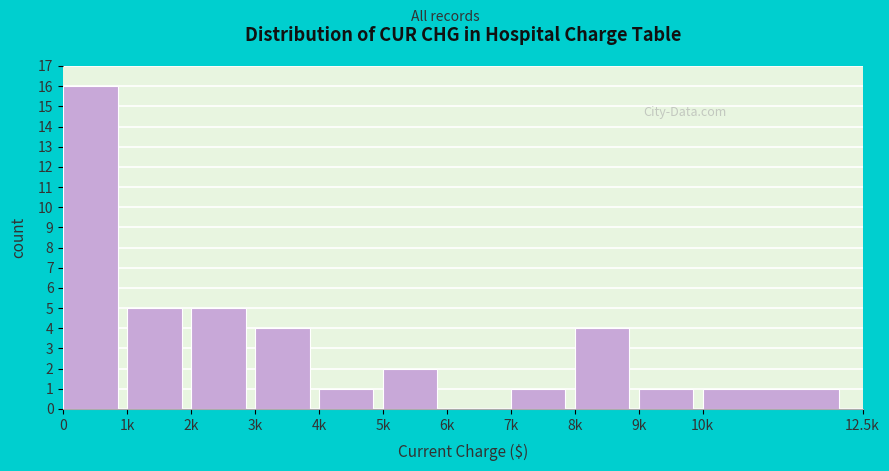

Reading left to right, transcribe all the data shown in this chart.

0=16	1k=5	2k=5	3k=4	4k=1	5k=2	6k=0	7k=1	8k=4	9k=1	10k=1